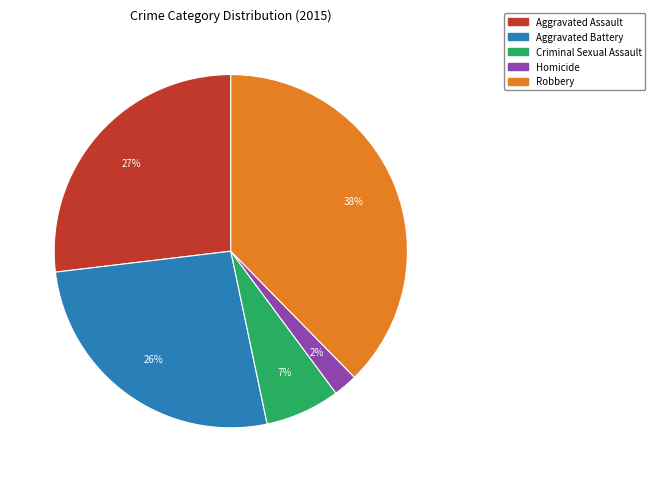

Which has a higher value, Robbery or Aggravated Assault?

Robbery